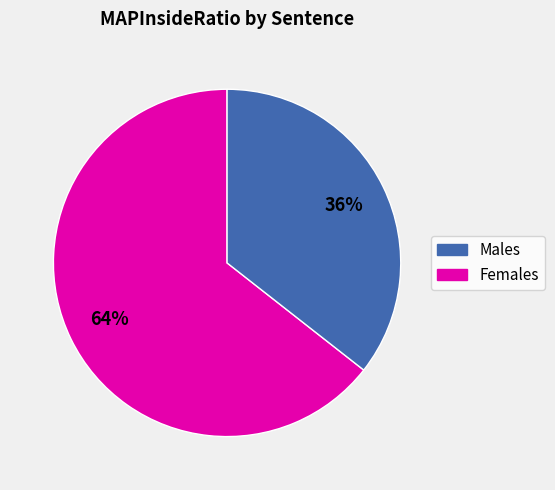

Is there a majority slice in this chart?

Yes